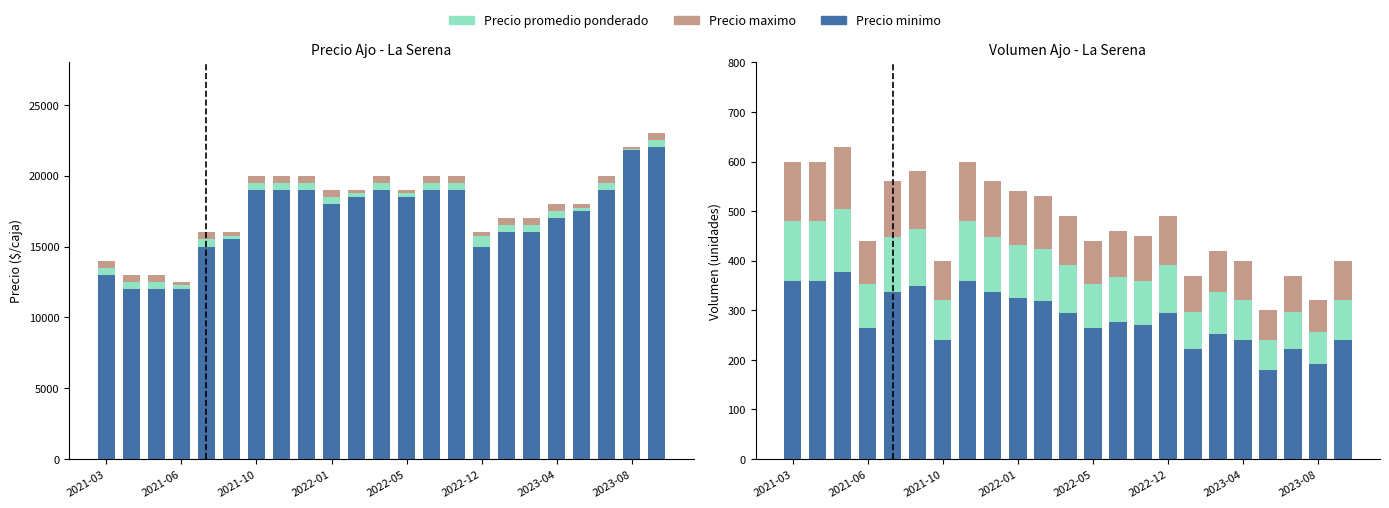

Between 2023-04 and 2021-06, which is larger?

2021-06